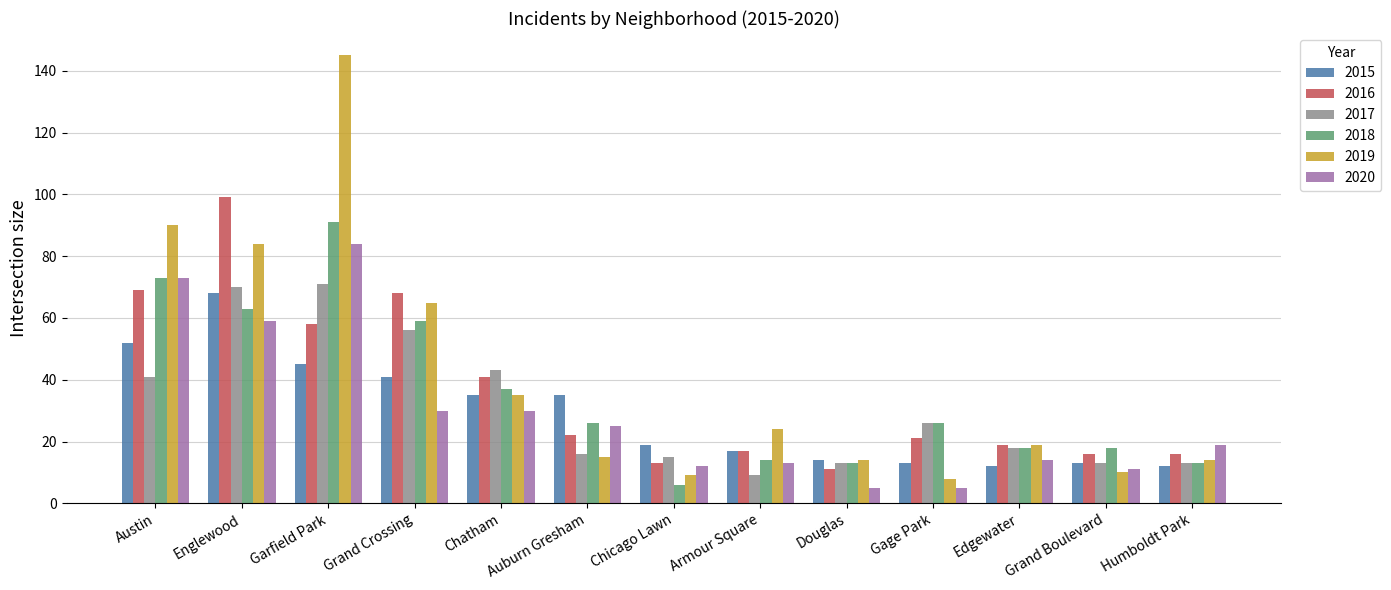

What is the label of the 11th bar from the left?

Edgewater